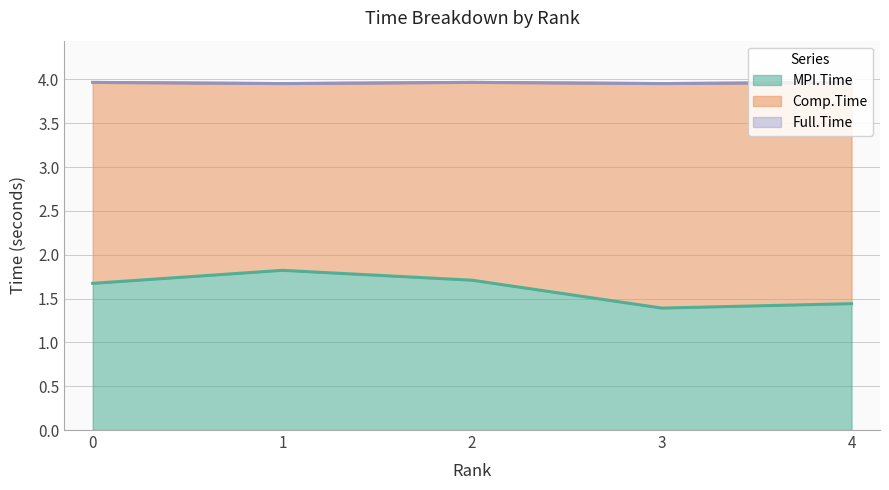

Does the chart have visible grid lines?

Yes